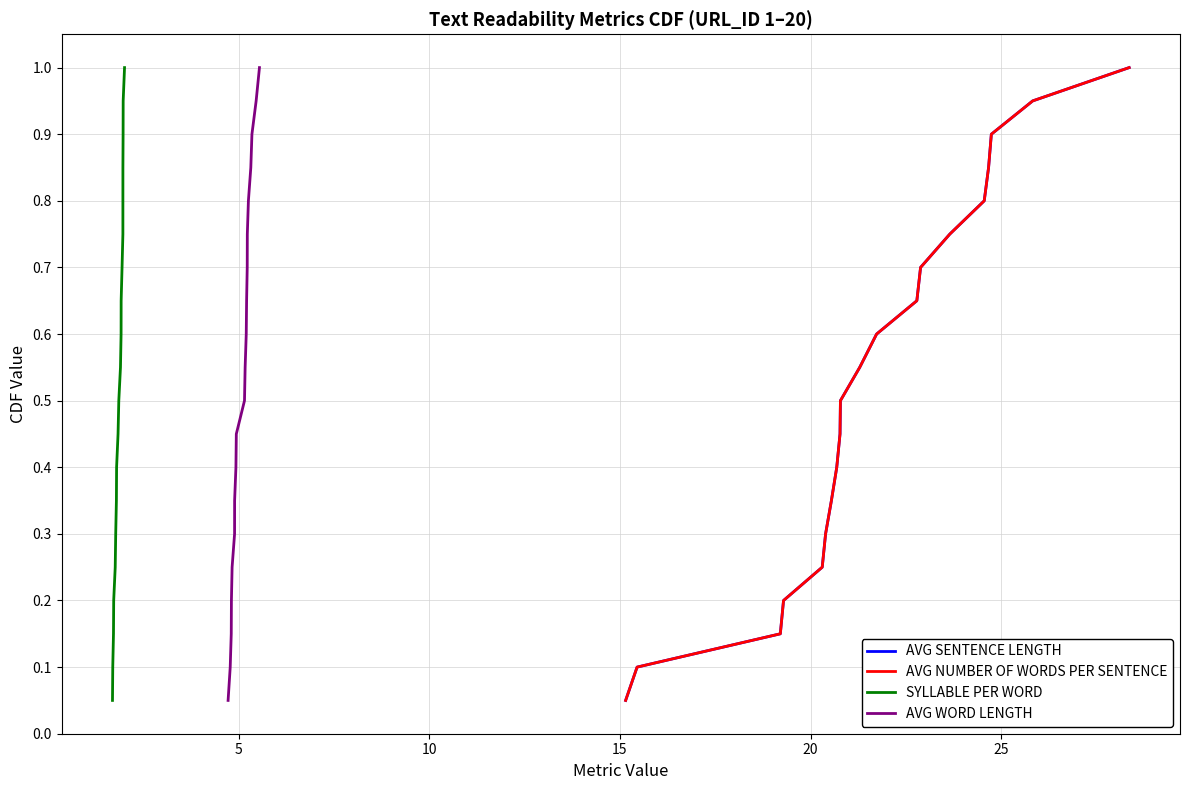

How many categories are shown in the chart?

20